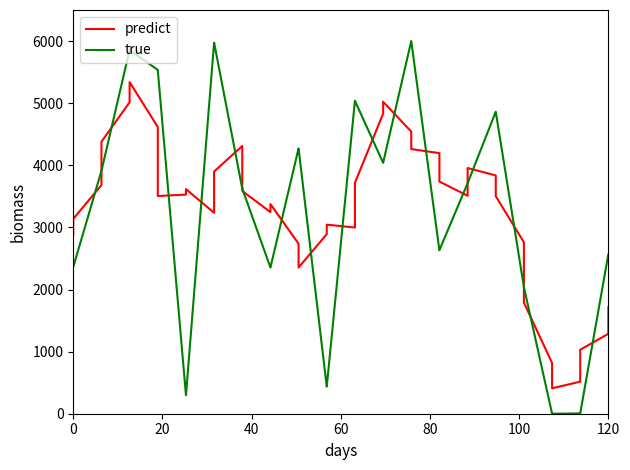

Which series has the largest range (max minus min)?

true